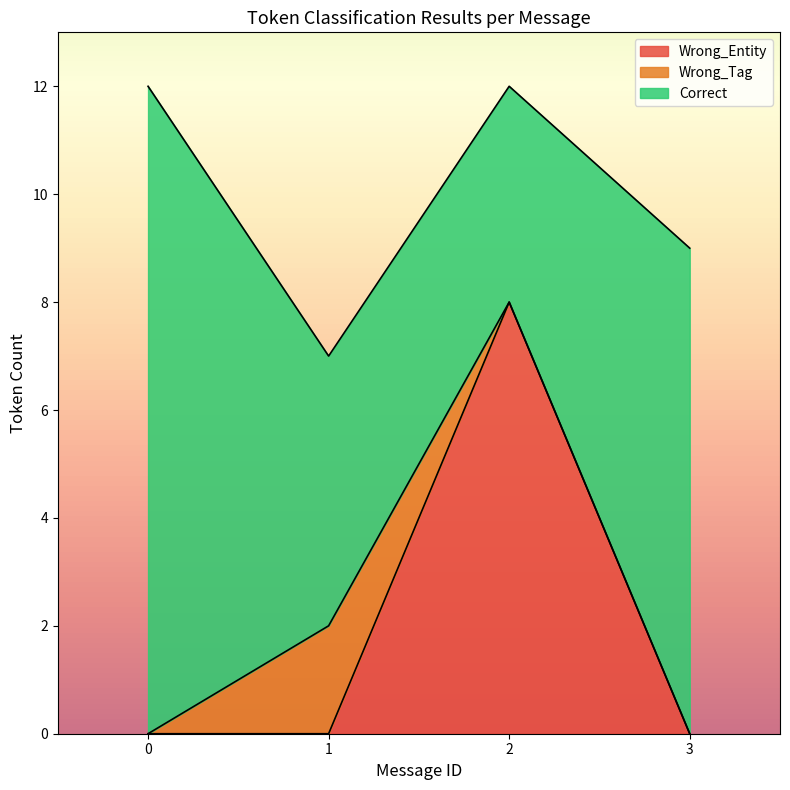

What are all the series names shown in the legend?

Wrong_Entity, Wrong_Tag, Correct